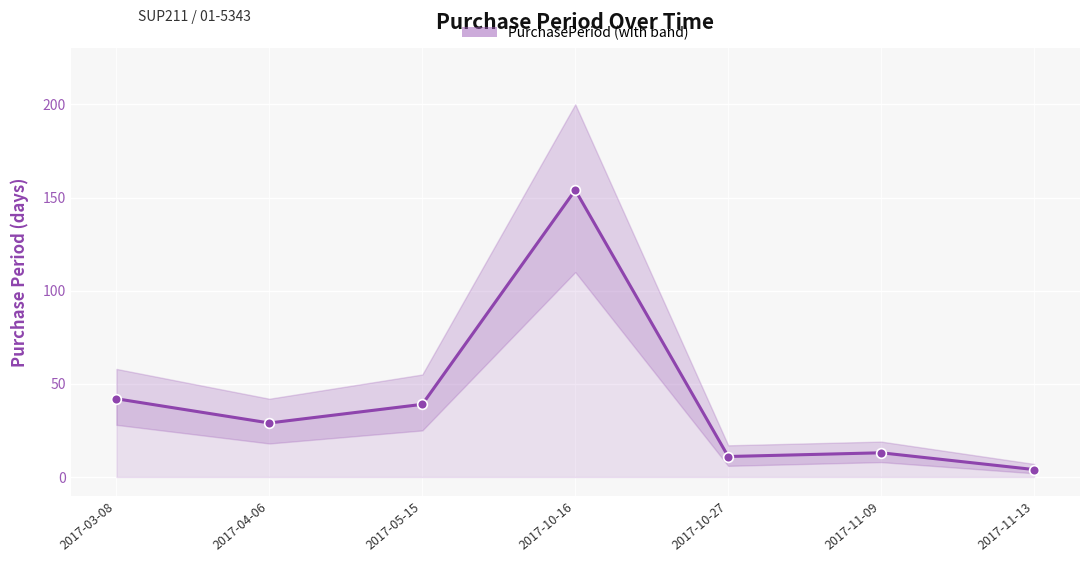

Rank the categories by value from highest to lowest.

2017-10-16, 2017-03-08, 2017-05-15, 2017-04-06, 2017-11-09, 2017-10-27, 2017-11-13